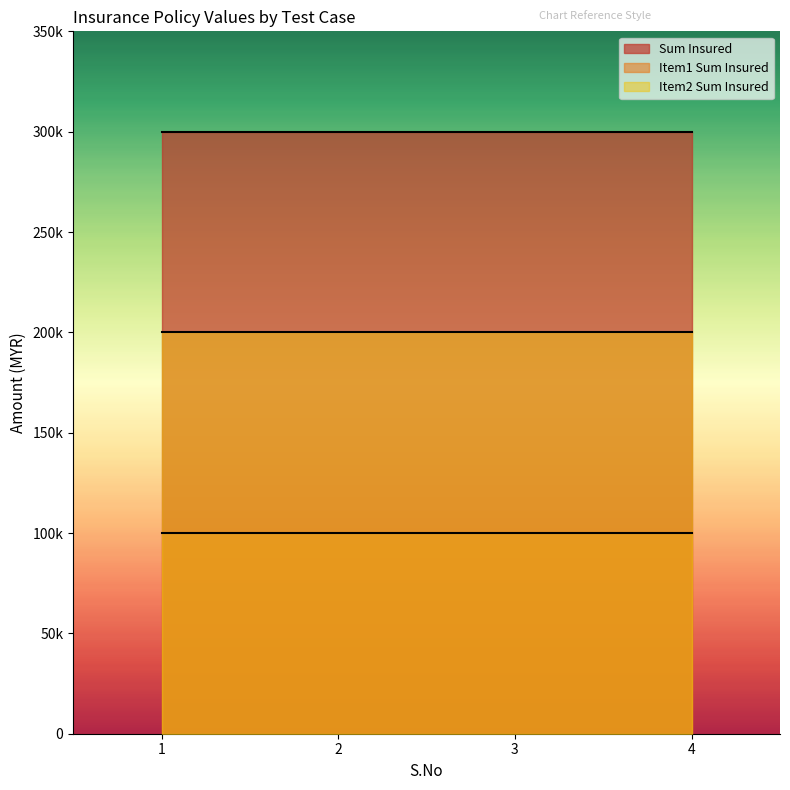

At 2, list the series in order from smallest to largest.

Item1 Sum Insured, Item2 Sum Insured, Sum Insured